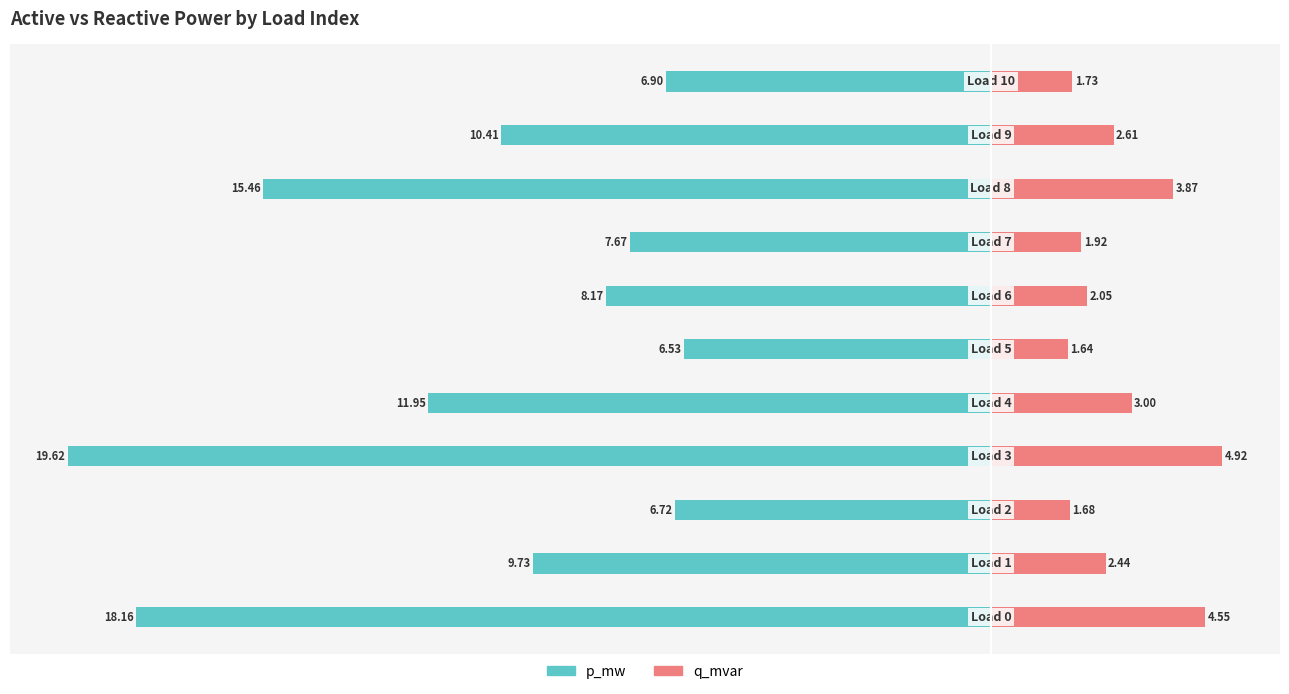

What is the minimum value for q_mvar (×1e-3 Mvar)?

1.6